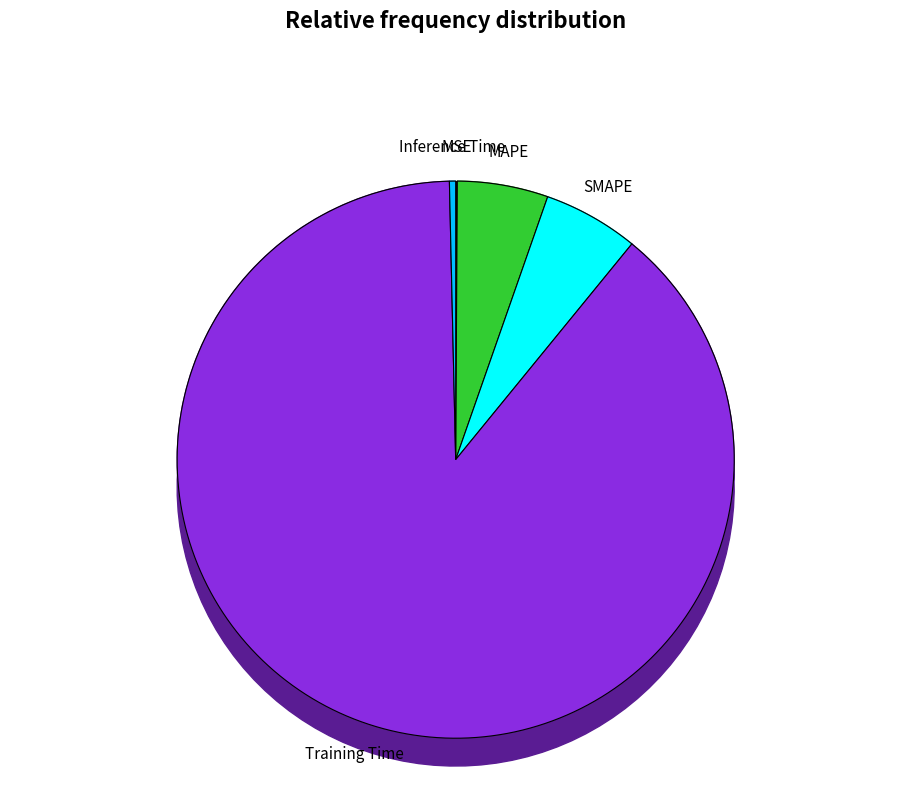

Do Training Time and MSE together represent more than half of the pie?

Yes